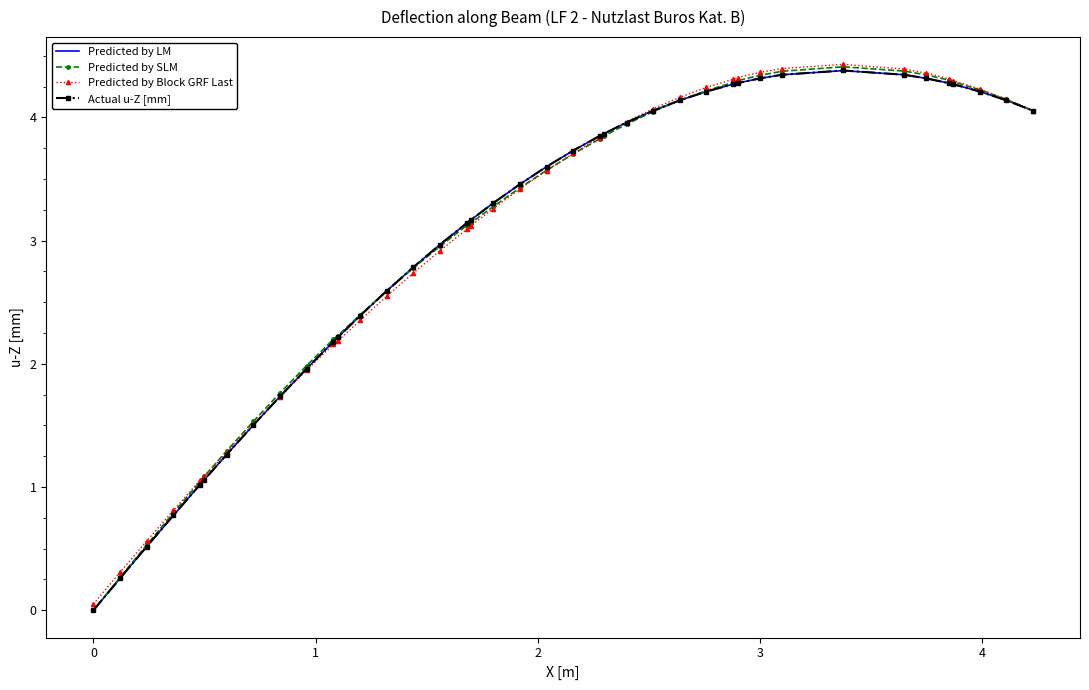

What is the difference between the maximum and minimum values in the Actual u-Z [mm] series?

4.4